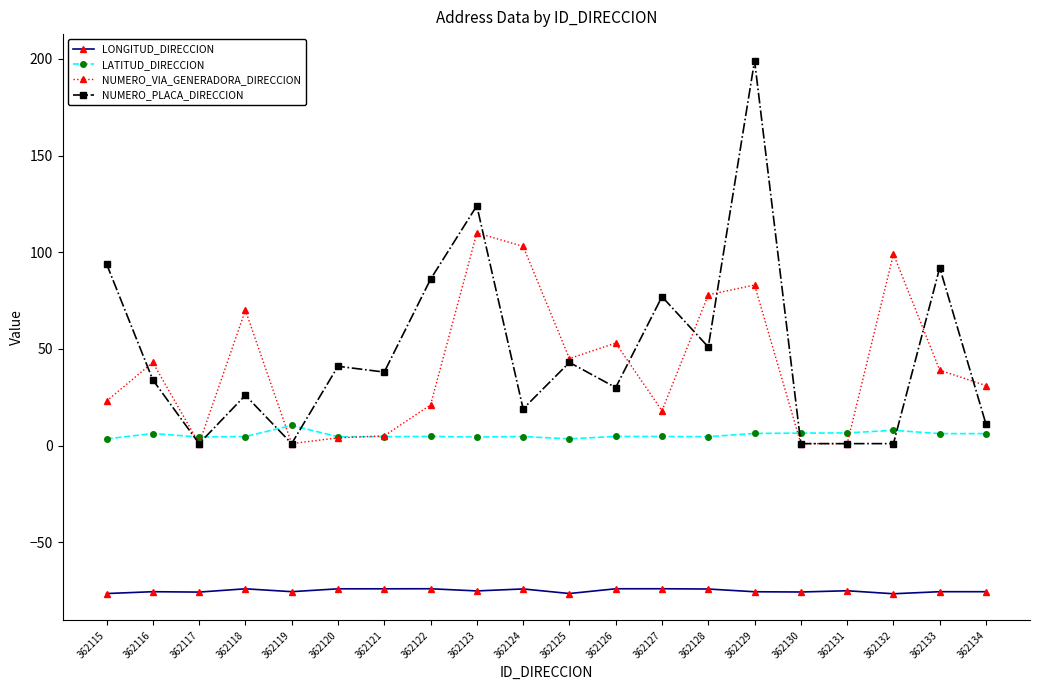

Is the value of LONGITUD_DIRECCION at 362122 greater than the value of NUMERO_PLACA_DIRECCION at 362128?

No